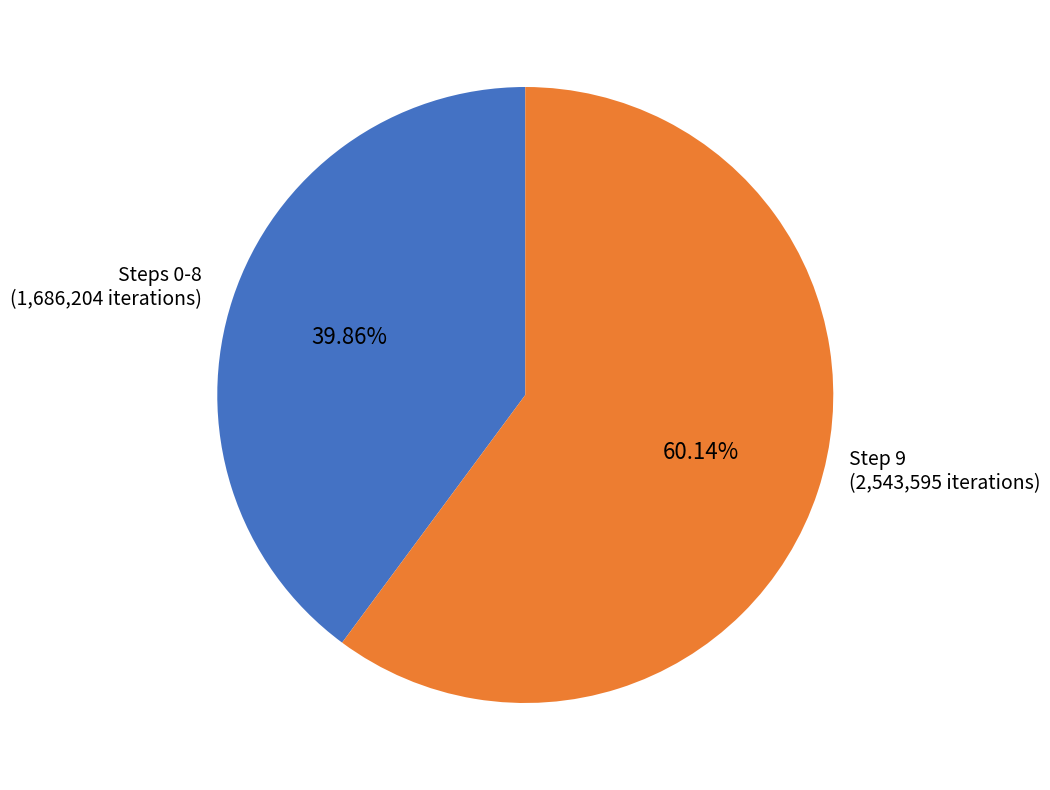

Combined, do Steps 0-8 and Step 9 account for over 50%?

Yes